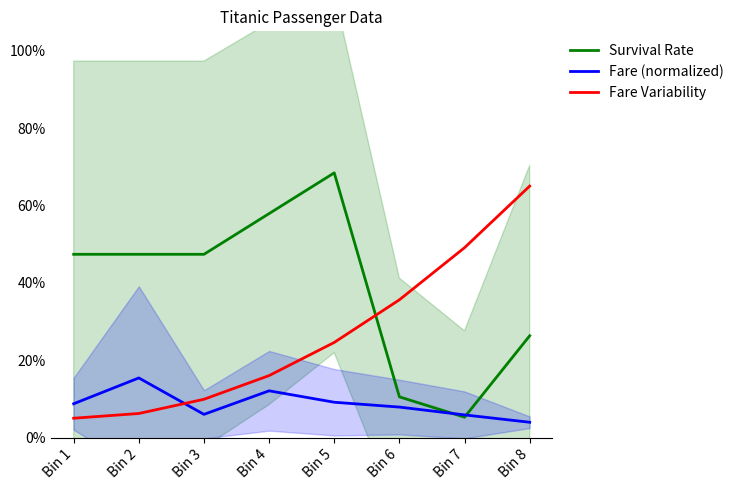

Reading left to right, what are all the values shown in this chart?

Survival Rate: 0.5	0.5	0.5	0.6	0.7	0.1	0.1	0.3
Fare (normalized): 0.1	0.2	0.1	0.1	0.1	0.1	0.1	0.0
Fare Variability: 0.1	0.1	0.1	0.2	0.2	0.4	0.5	0.7